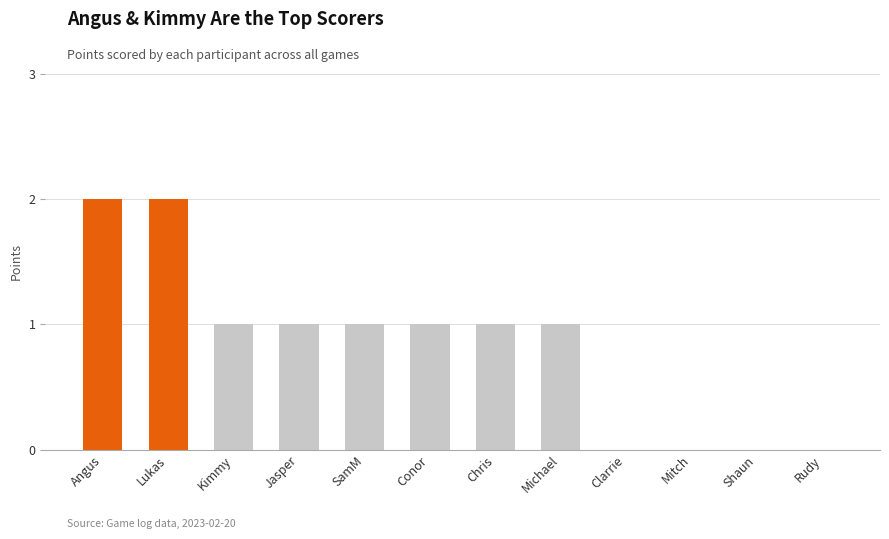

Count the number of values greater than 0.

8